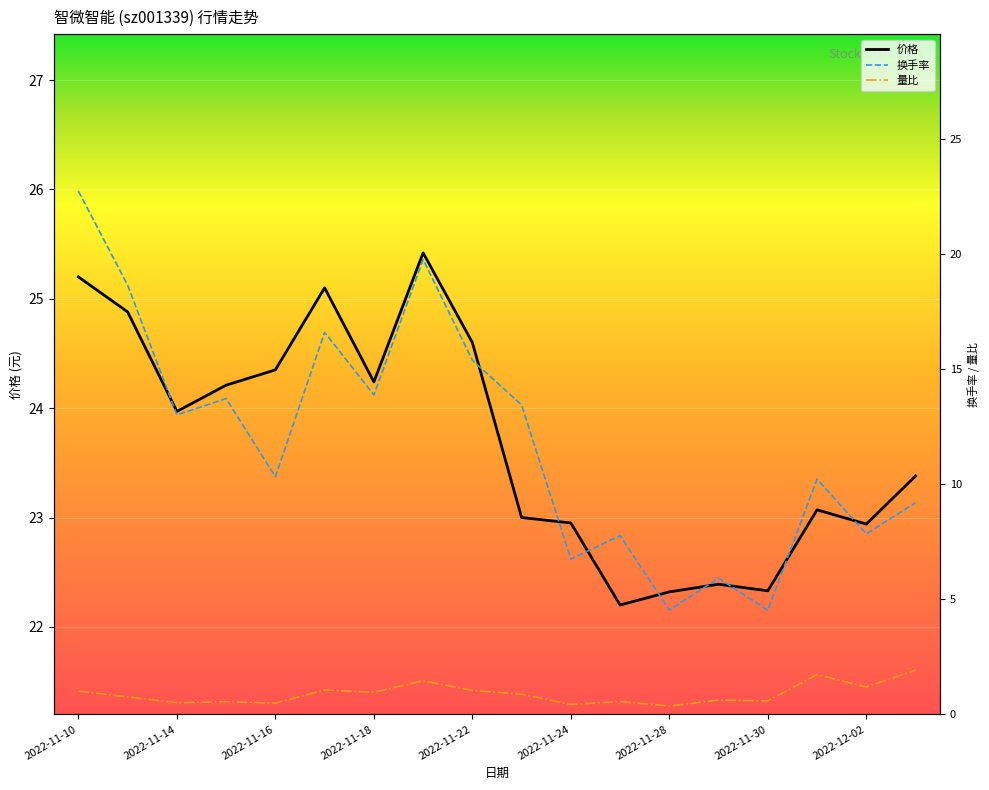

Reading left to right, transcribe all the data shown in this chart.

价格: 25.2	24.9	24.0	24.2	24.4	25.1	24.2	25.4	24.6	23.0	22.9	22.2	22.3	22.4	22.3	23.1	22.9	23.4
换手率: 22.8	18.7	13.0	13.7	10.3	16.6	13.9	19.8	15.4	13.4	6.8	7.8	4.5	5.9	4.5	10.2	7.8	9.2
量比: 1.0	0.8	0.5	0.6	0.5	1.1	1.0	1.5	1.0	0.9	0.4	0.6	0.4	0.6	0.6	1.7	1.2	1.9